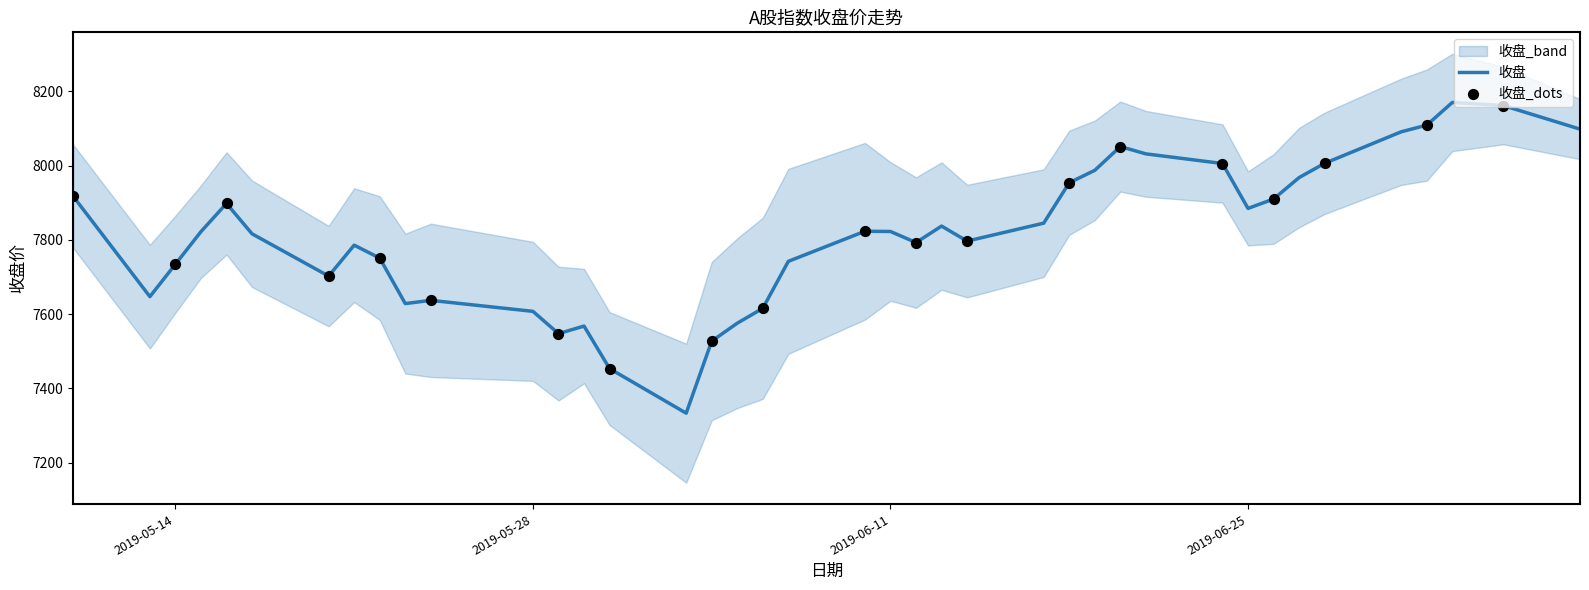

What is the change in value from 2019-05-20 to 2019-06-03?

-369.4